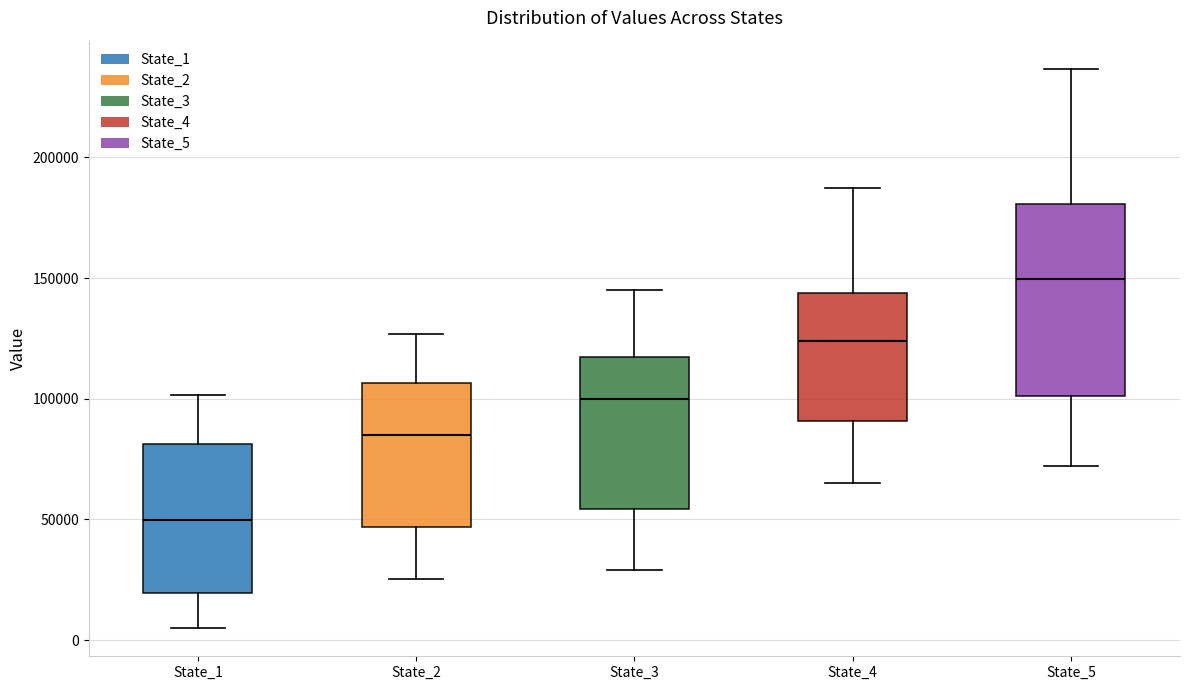

Which box's median line is the lowest?

State_1